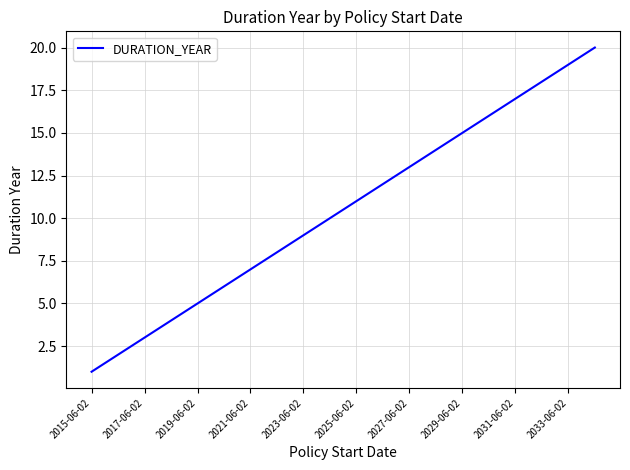

What is the difference between the maximum and minimum values?

19